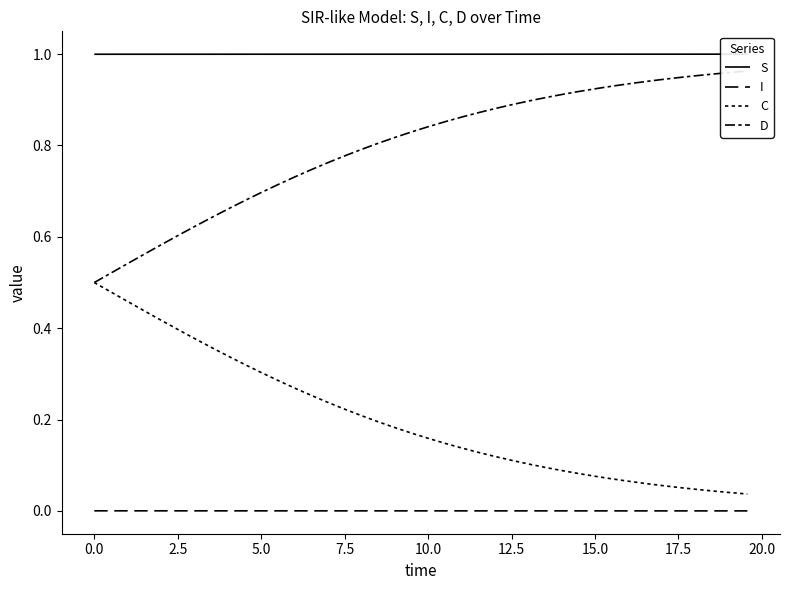

What is the average value of the D series?

0.8